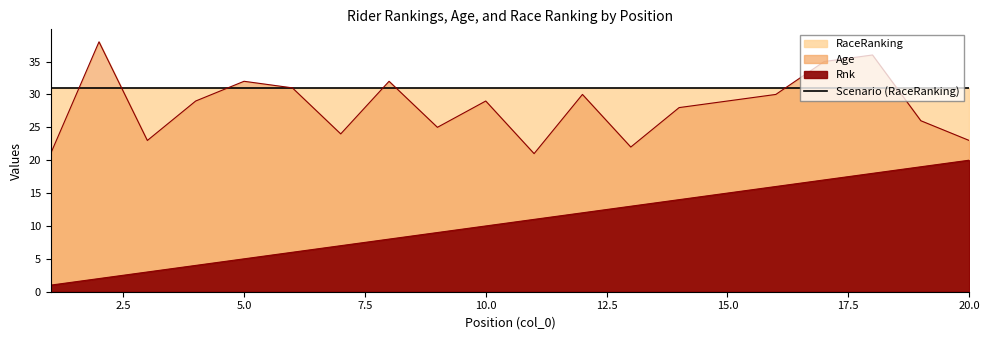

What is the difference between the maximum and minimum values in the Age series?

17